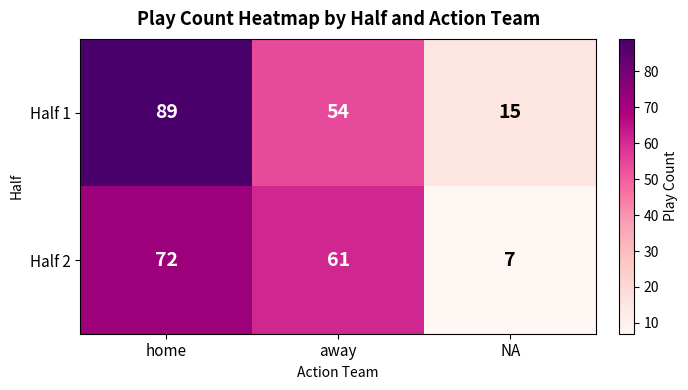

Read the Half 2 value at NA.

7